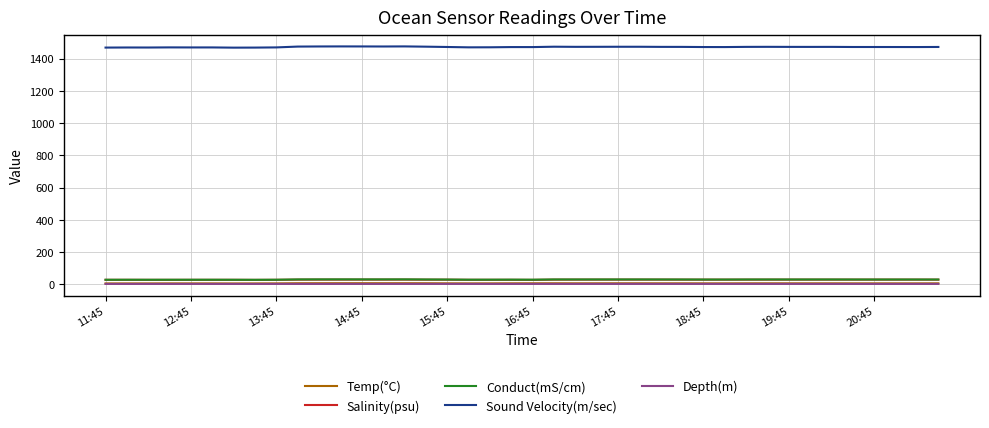

Which series has the largest total across all categories?

Sound Velocity(m/sec)